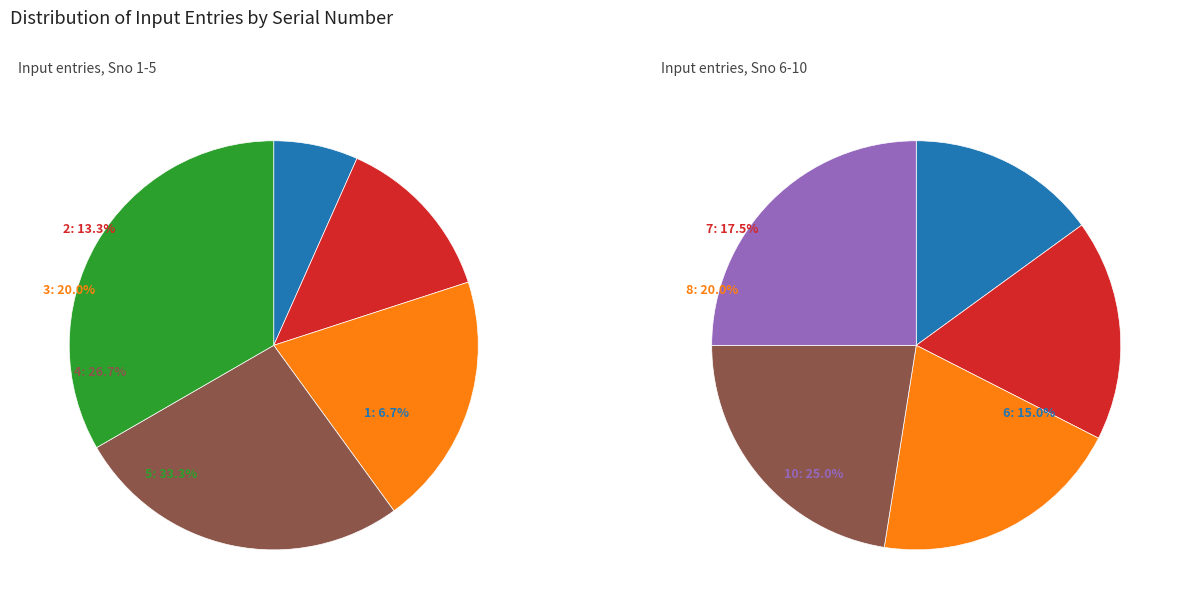

What is the smallest slice in the pie chart?

1